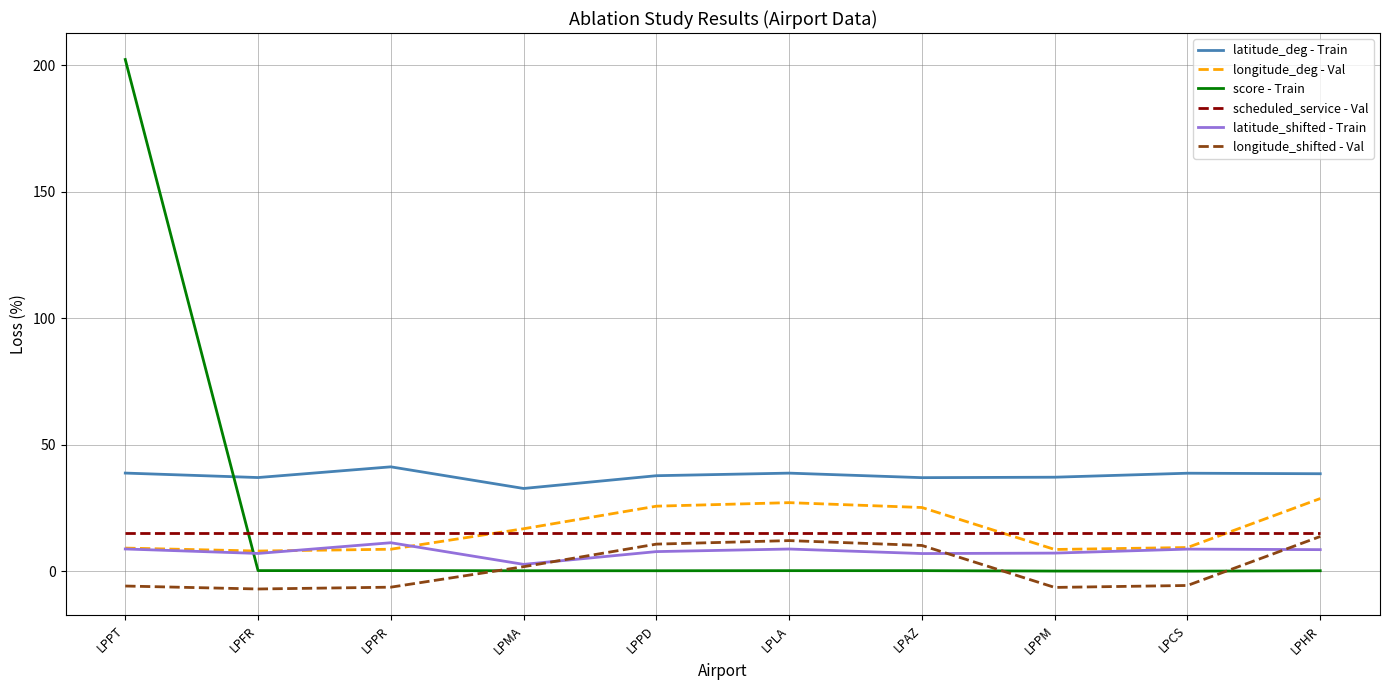

What position from the left is LPPM?

8